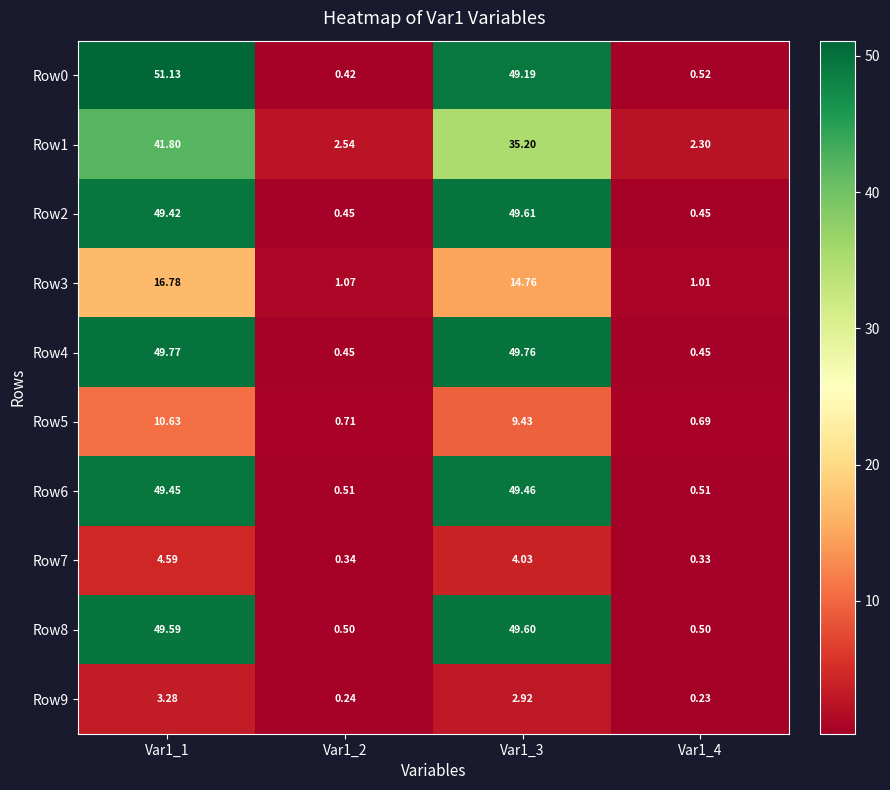

Which series has the largest total across all categories?

Row0